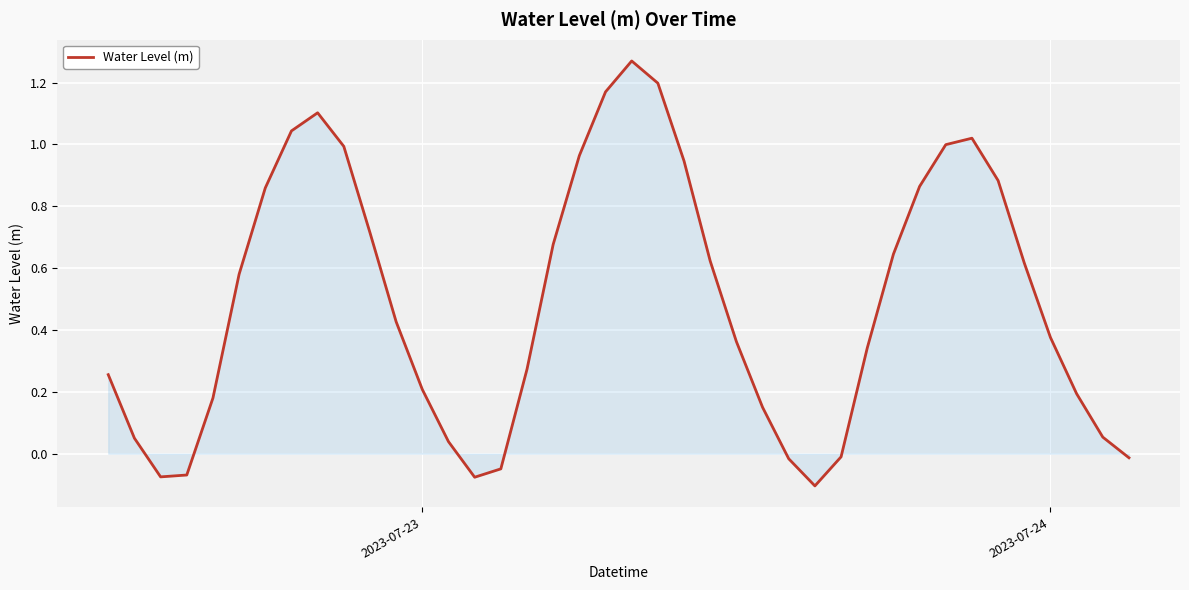

What is the difference between the maximum and minimum values?

1.4